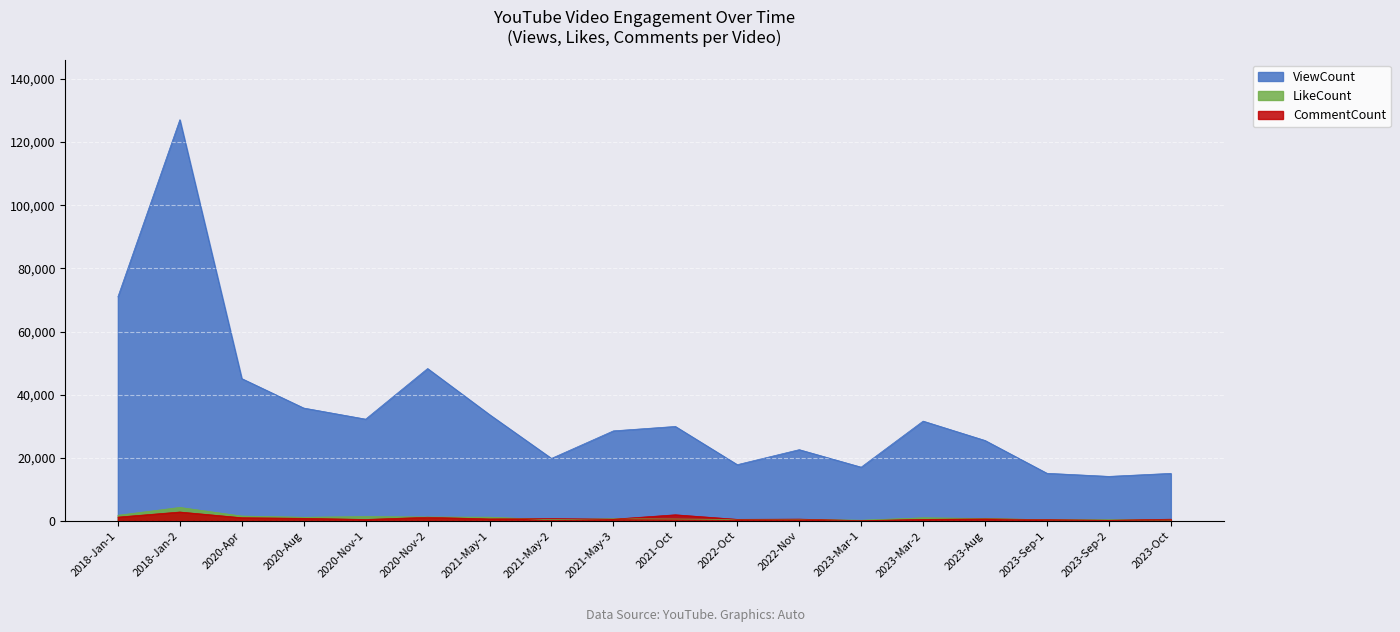

At which category is the sum across all series the highest?

2018-Jan-2